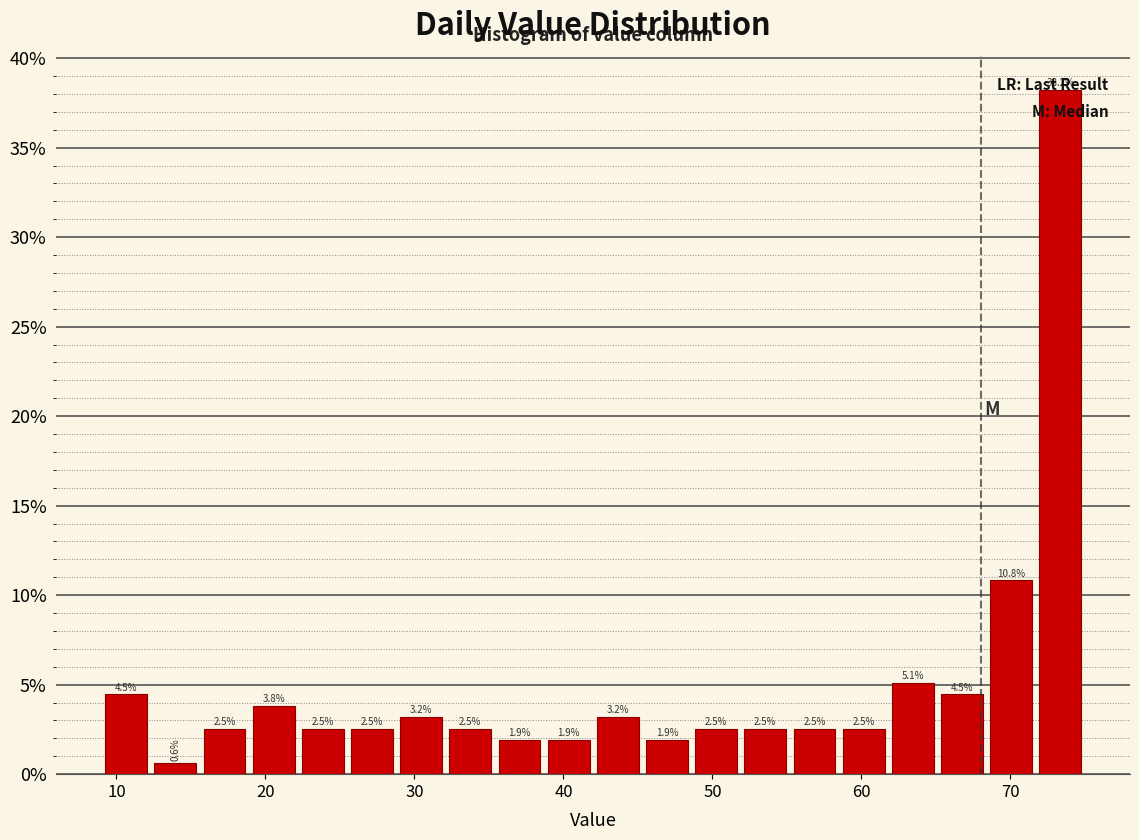

Around what value on the x-axis is the tallest bar? Give the approximate position of its centre, as read against the axis.

73